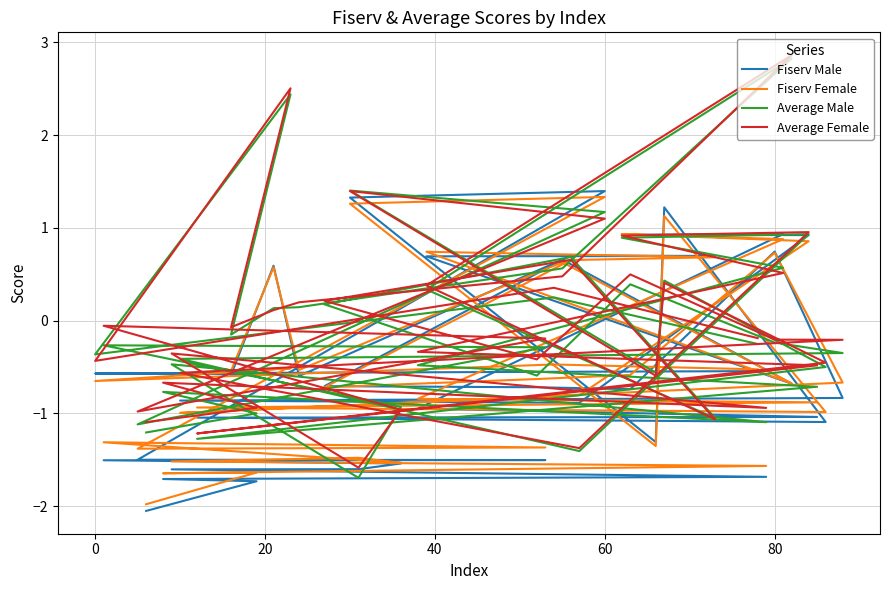

What is the sum of all Fiserv Female values?

-18.3